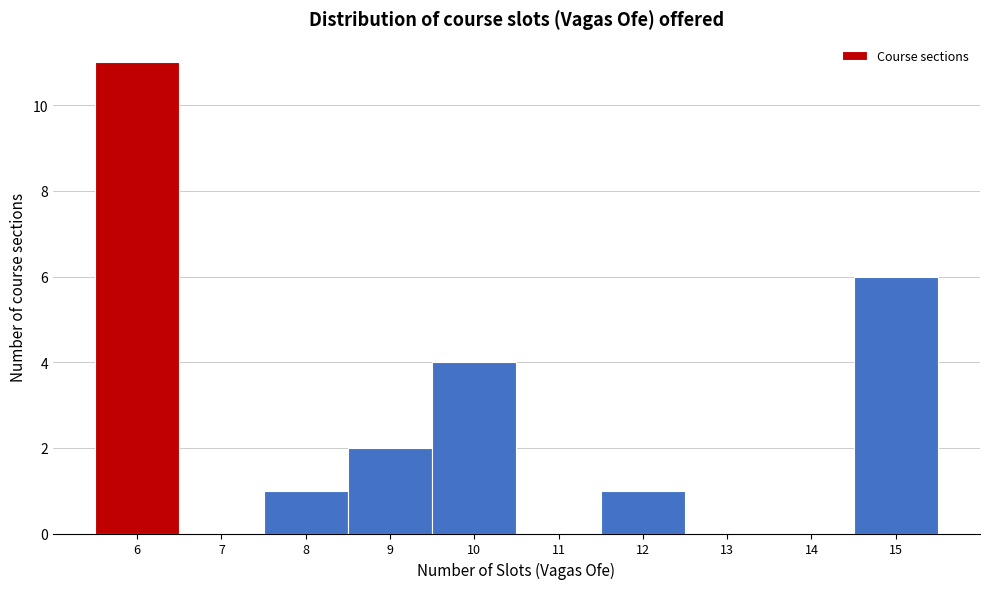

What is the height of the bar covering 14.5 to 15.5 on the x-axis? The values are not printed on the chart, so give them approximately, as read against the axis.

6